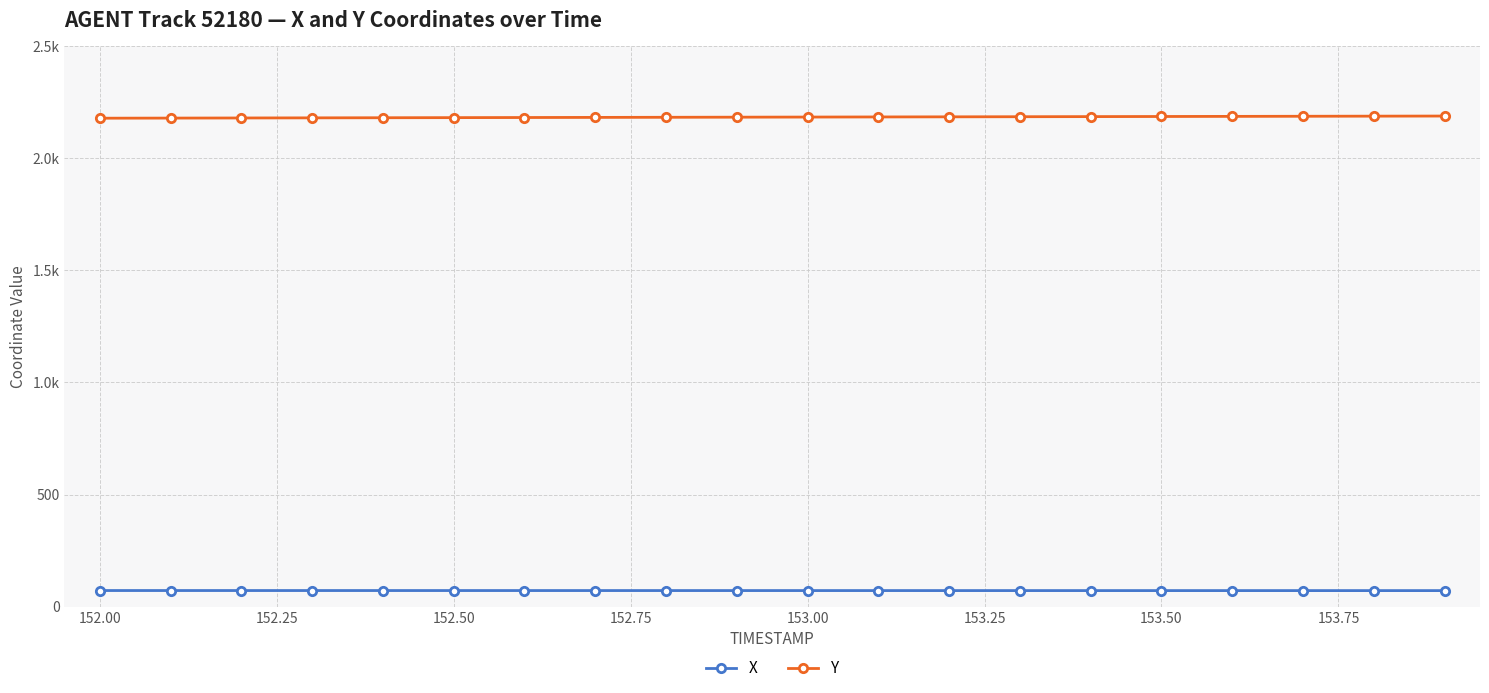

True or false: X has more than 0 points higher than both neighbors.

False